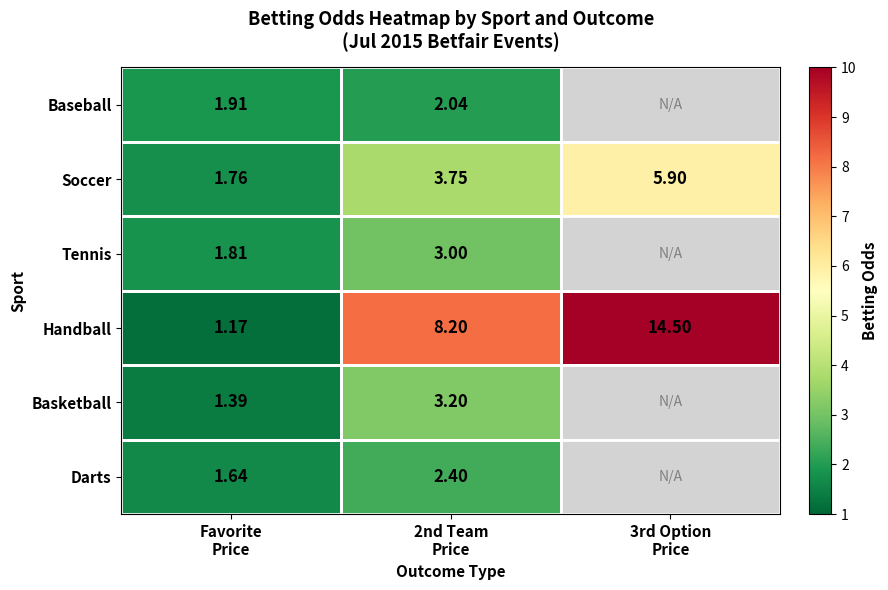

At 2nd Team
Price, list the series in order from largest to smallest.

Handball, Soccer, Basketball, Tennis, Darts, Baseball